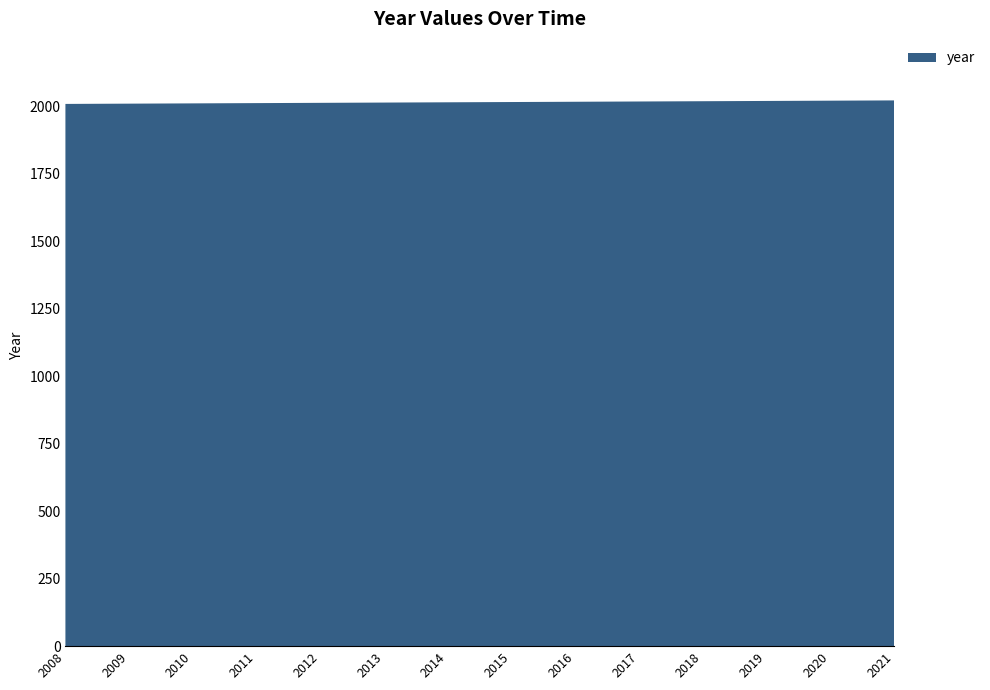

Reading left to right, what are all the values shown in this chart?

2008=2008	2009=2009	2010=2010	2011=2011	2012=2012	2013=2013	2014=2014	2015=2015	2016=2016	2017=2017	2018=2018	2019=2019	2020=2020	2021=2021